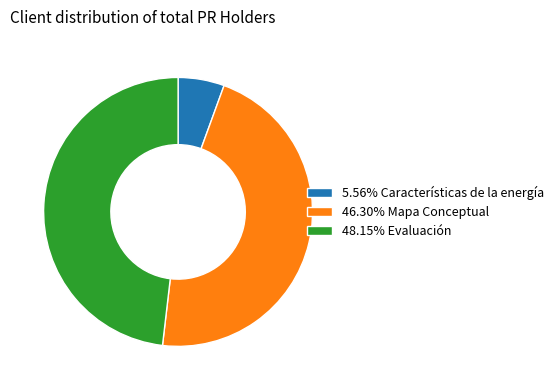

Combined, do 46.30% Mapa Conceptual and 5.56% Características de la energía account for over 50%?

Yes